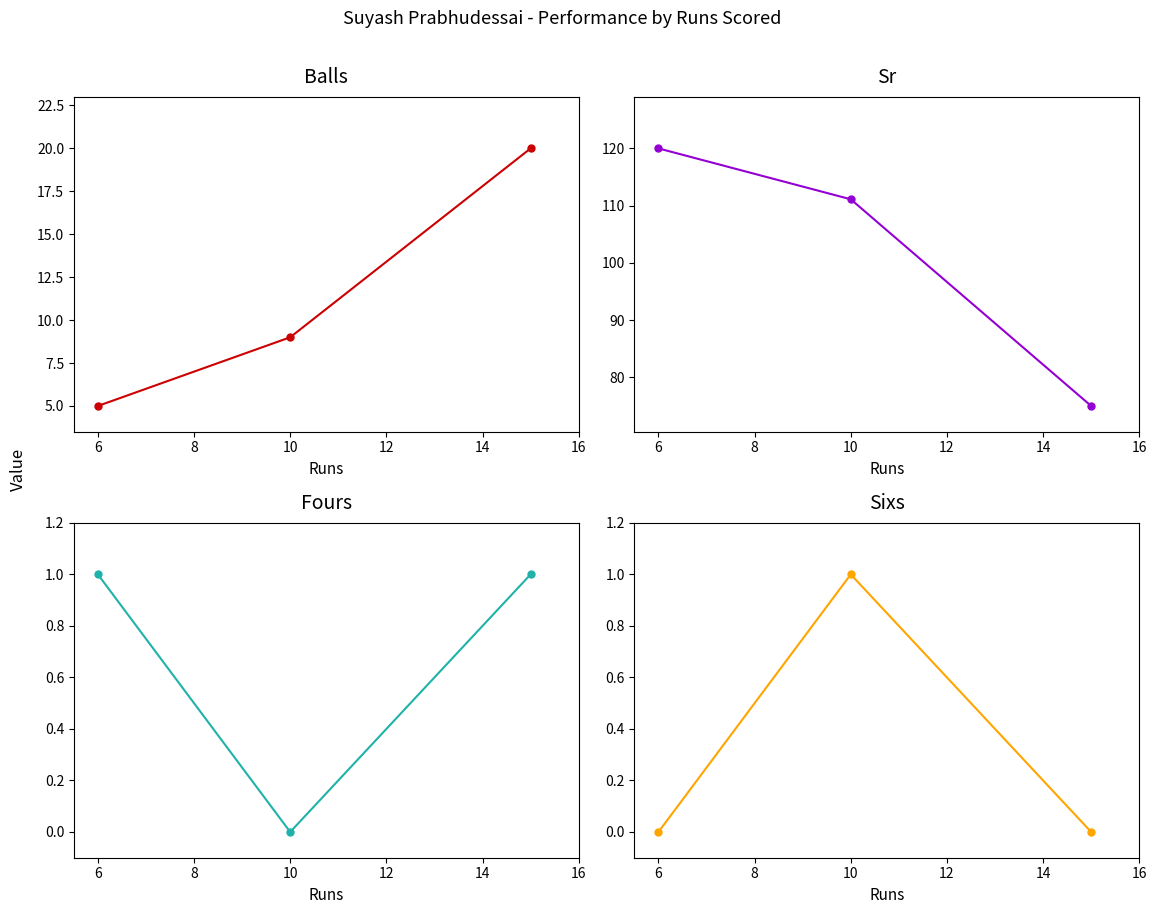

What is the maximum value for sr?

120.0